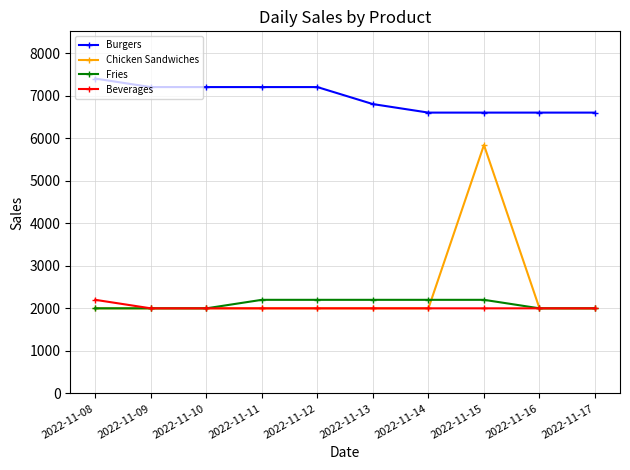

Which series has the largest total across all categories?

Burgers